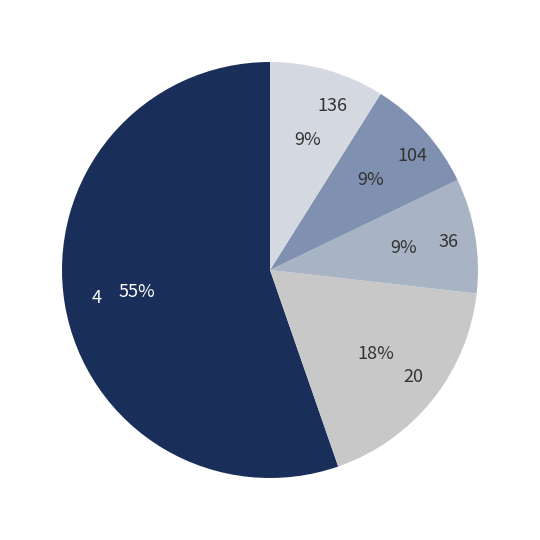

Count the number of slices in the pie.

5